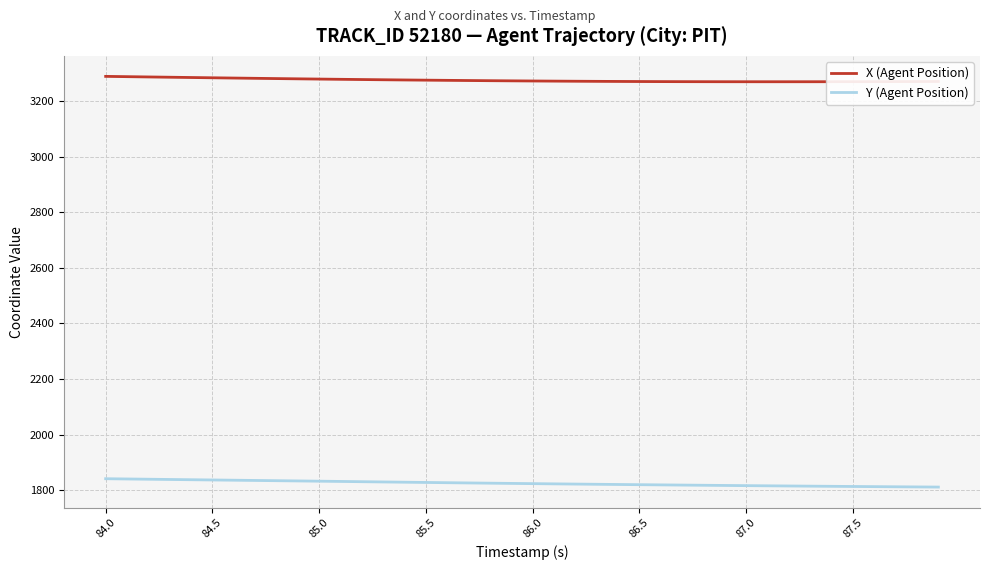

What is the greatest value displayed?

3288.3